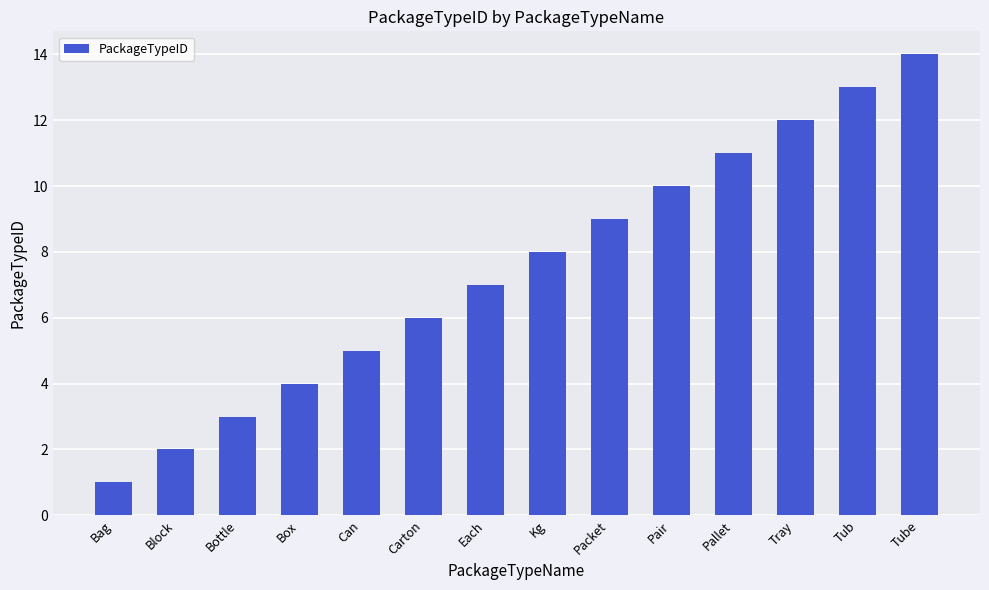

What value does the data have at Packet?

9